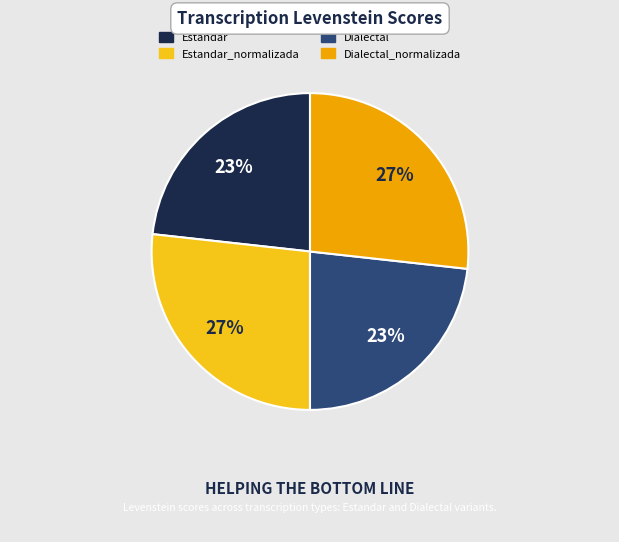

Is there a majority slice in this chart?

No